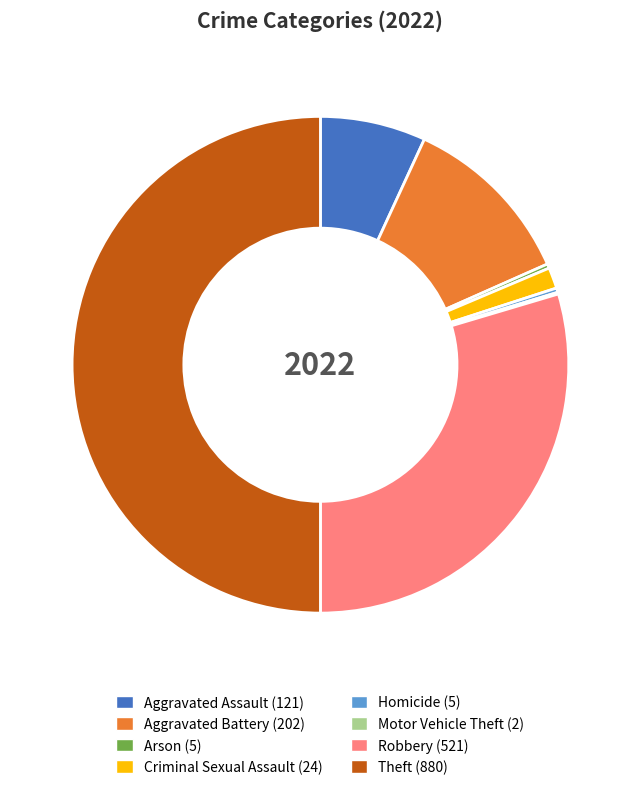

Is the sum of Aggravated Assault and Homicide greater than half?

No